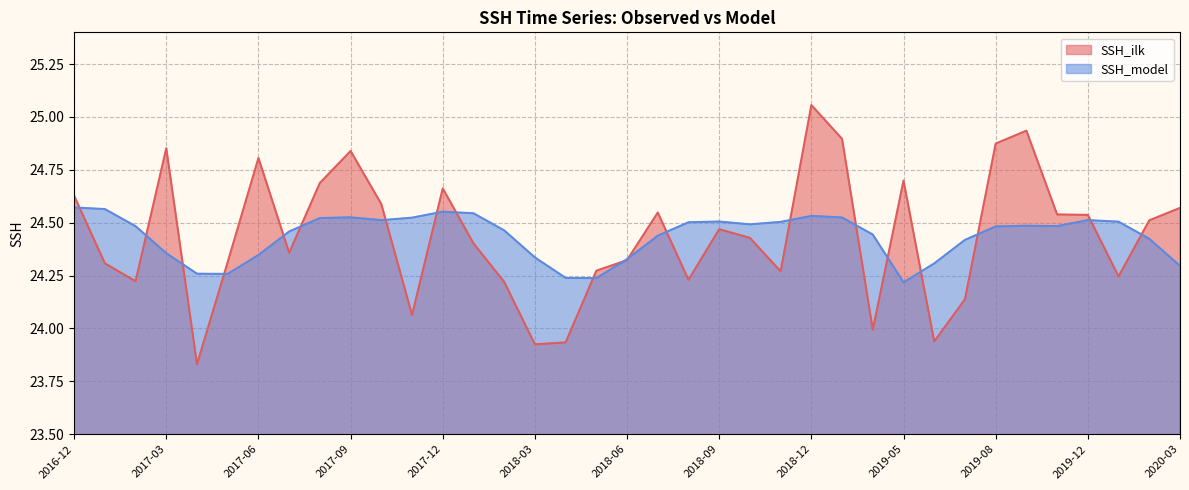

Reading left to right, transcribe all the data shown in this chart.

SSH_ilk: 24.6	24.3	24.2	24.9	23.8	24.3	24.8	24.4	24.7	24.8	24.6	24.1	24.7	24.4	24.2	23.9	23.9	24.3	24.3	24.5	24.2	24.5	24.4	24.3	25.1	24.9	24.0	24.7	23.9	24.1	24.9	24.9	24.5	24.5	24.2	24.5	24.6
SSH_model: 24.6	24.6	24.5	24.4	24.3	24.3	24.3	24.5	24.5	24.5	24.5	24.5	24.6	24.5	24.5	24.3	24.2	24.2	24.3	24.4	24.5	24.5	24.5	24.5	24.5	24.5	24.4	24.2	24.3	24.4	24.5	24.5	24.5	24.5	24.5	24.4	24.3